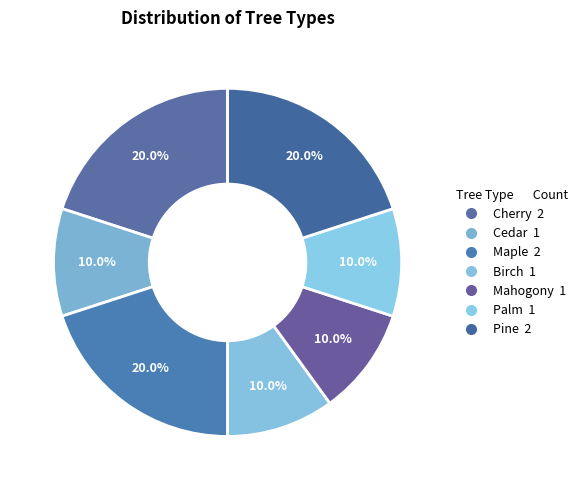

Which has a higher value, Maple or Palm?

Maple